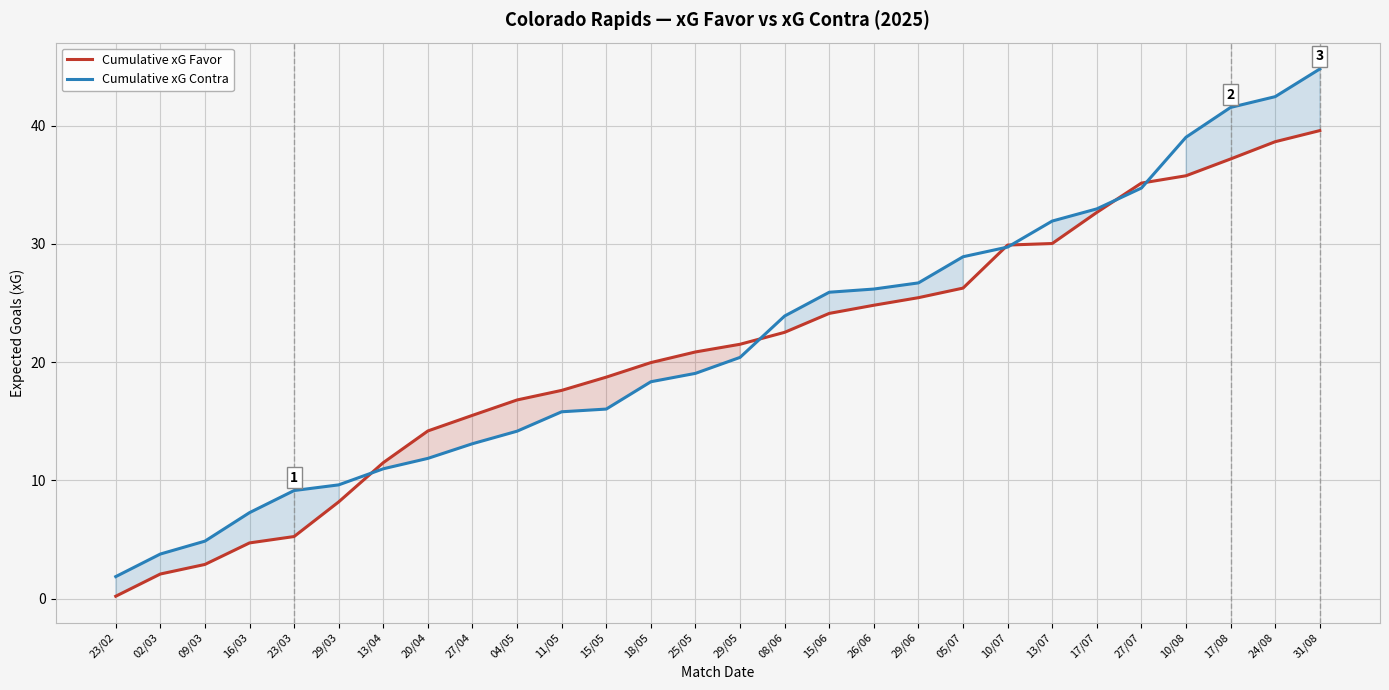

Which series has the largest total across all categories?

Cumulative xG Contra